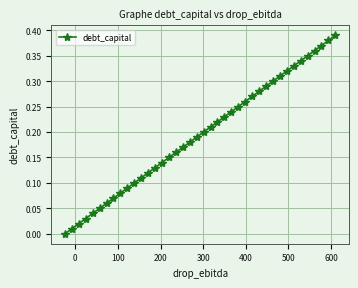

True or false: the data has more than 1 interior local peaks.

False